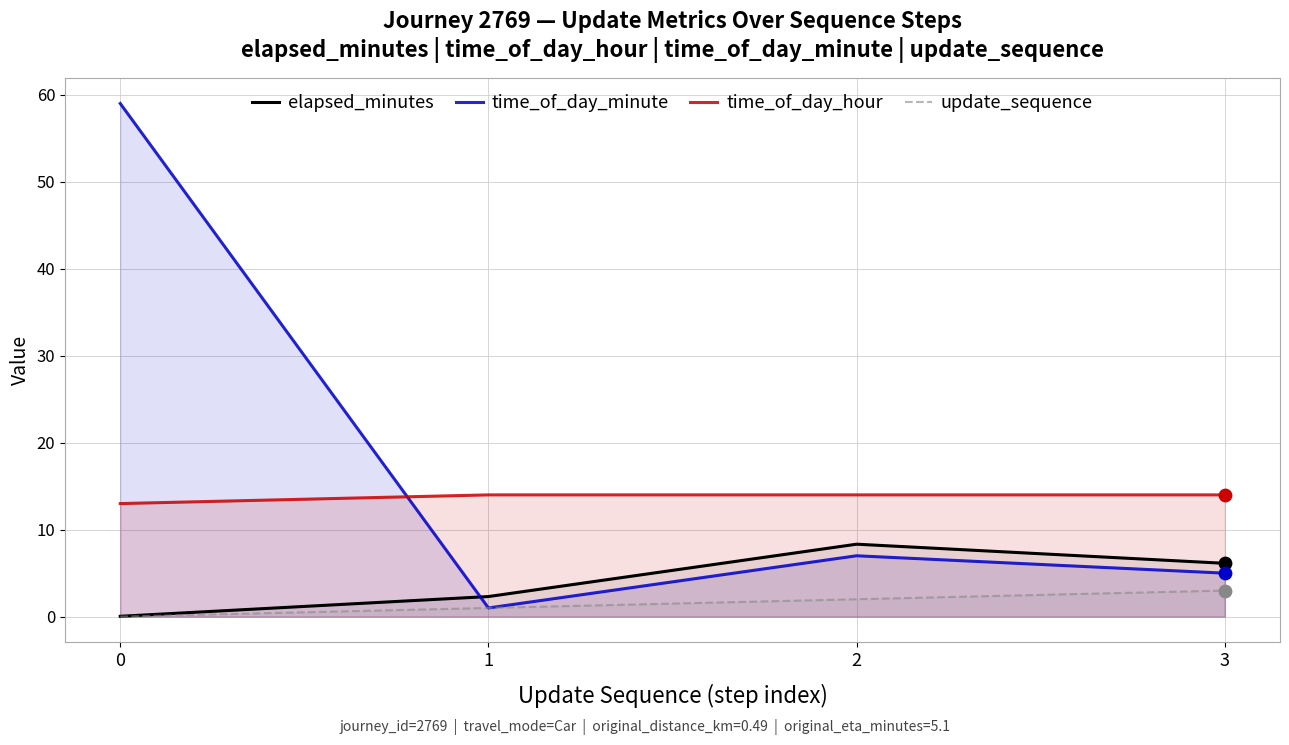

Which series reaches the maximum Y coordinate?

time_of_day_minute